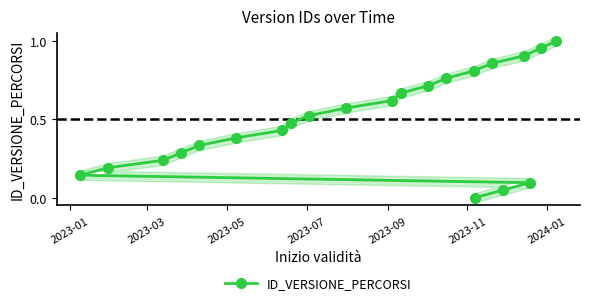

What is the value of the 17th point from the left?

0.8